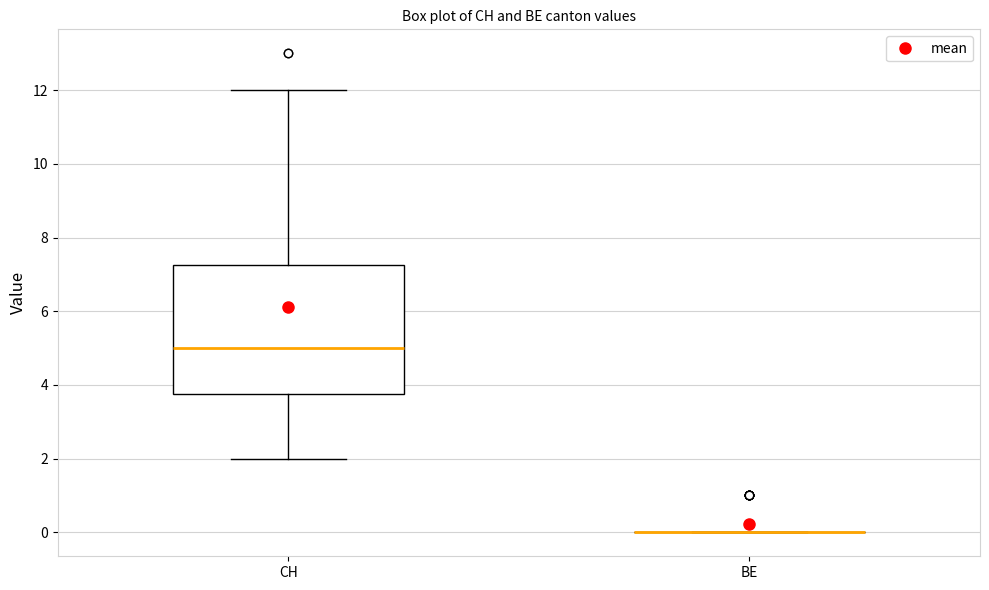

Reading left to right, read every box against the y-axis: the position of its median line, the range the box covers, and the ends of its whiskers. The values are not printed on the chart, so give them approximately, as read against the axis.

CH: median 5.0, box 3.8 to 7.2, whiskers 2.0 to 12.0
BE: box collapsed to a line at 0.0, whiskers 0.0 to 0.0